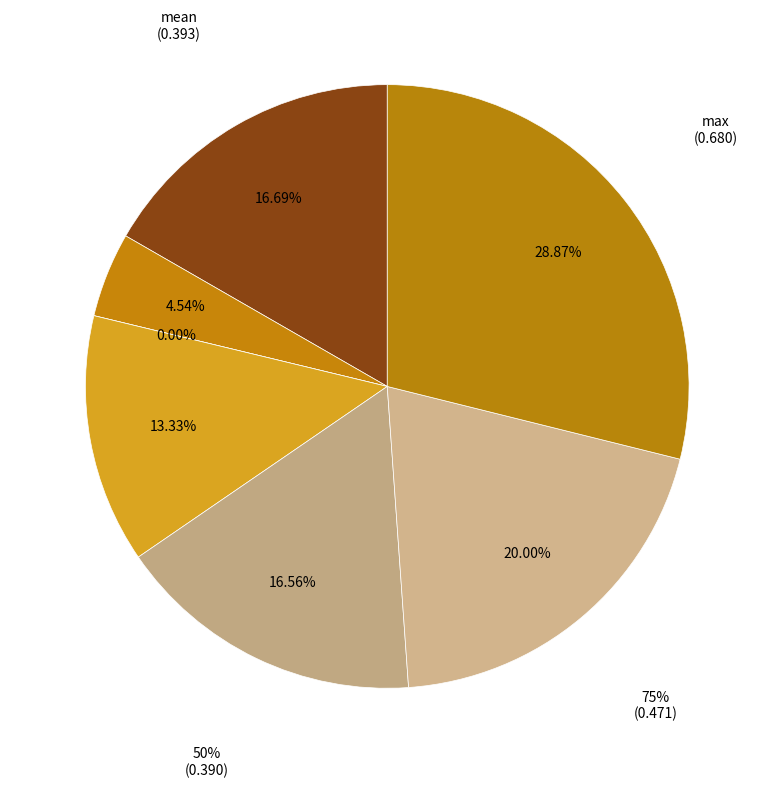

The max slice represents 16% of the pie. True or false?

False